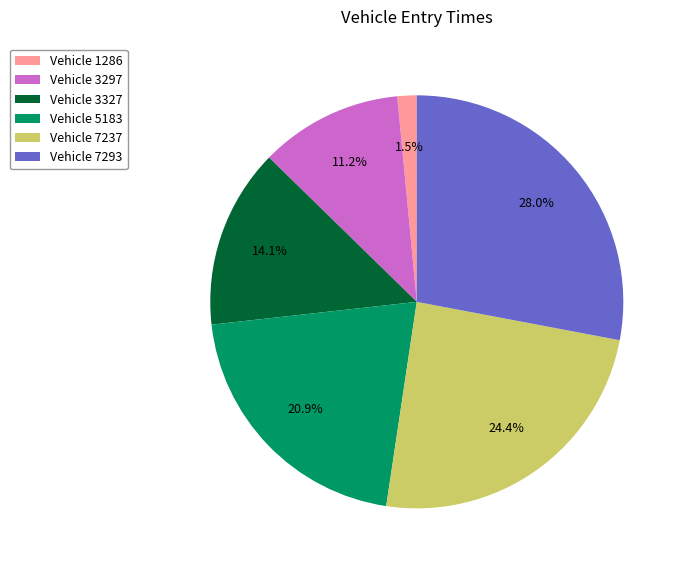

How many segments does this pie chart have?

6